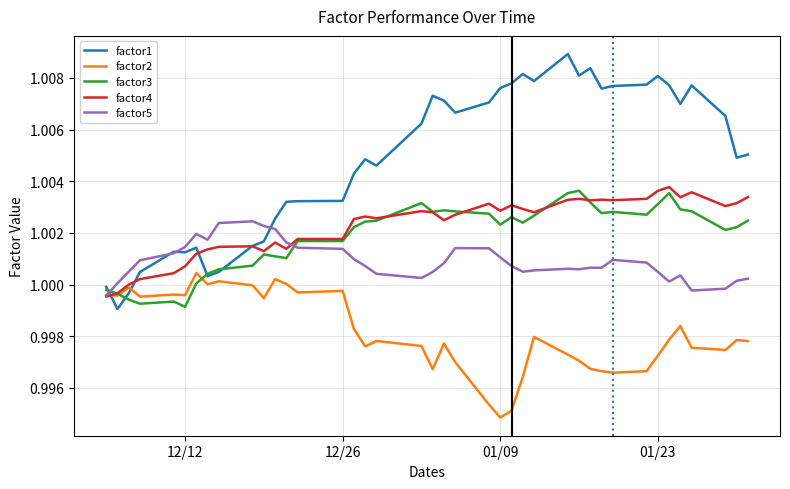

Which series has the largest total across all categories?

factor1